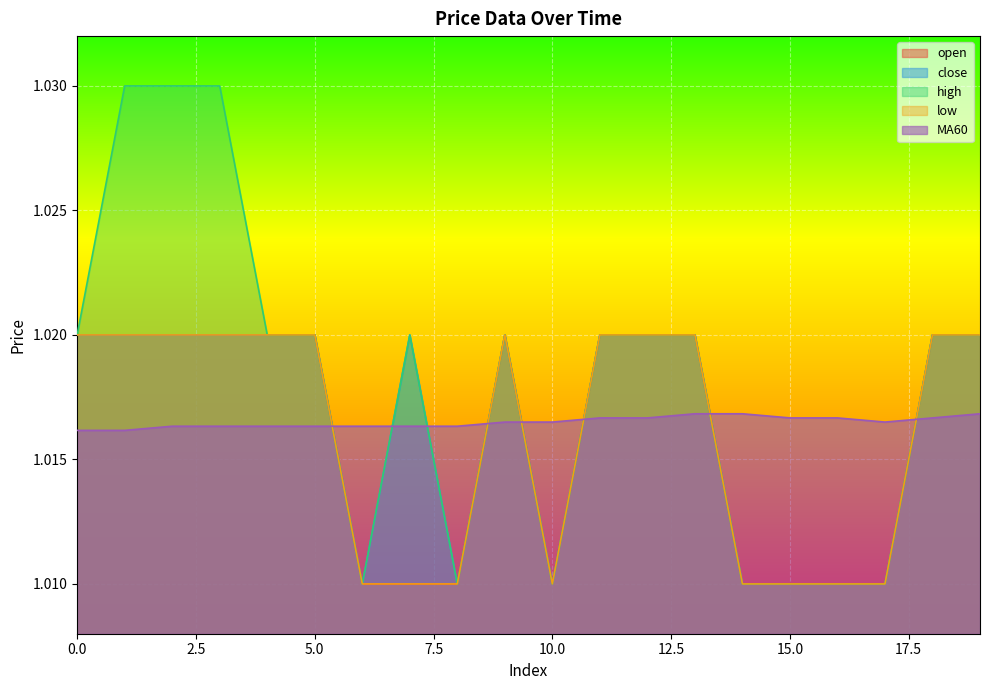

Where is high nearest to the value 1?

6